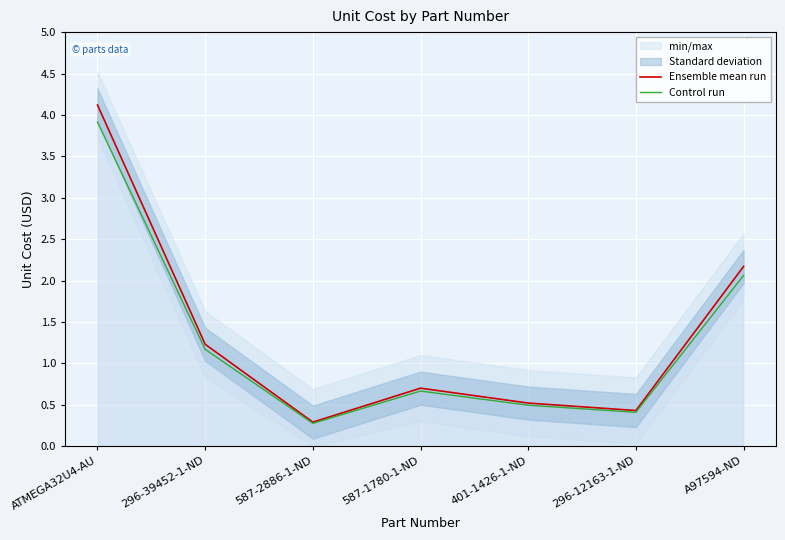

True or false: Ensemble mean run and Control run intersect in this chart.

False